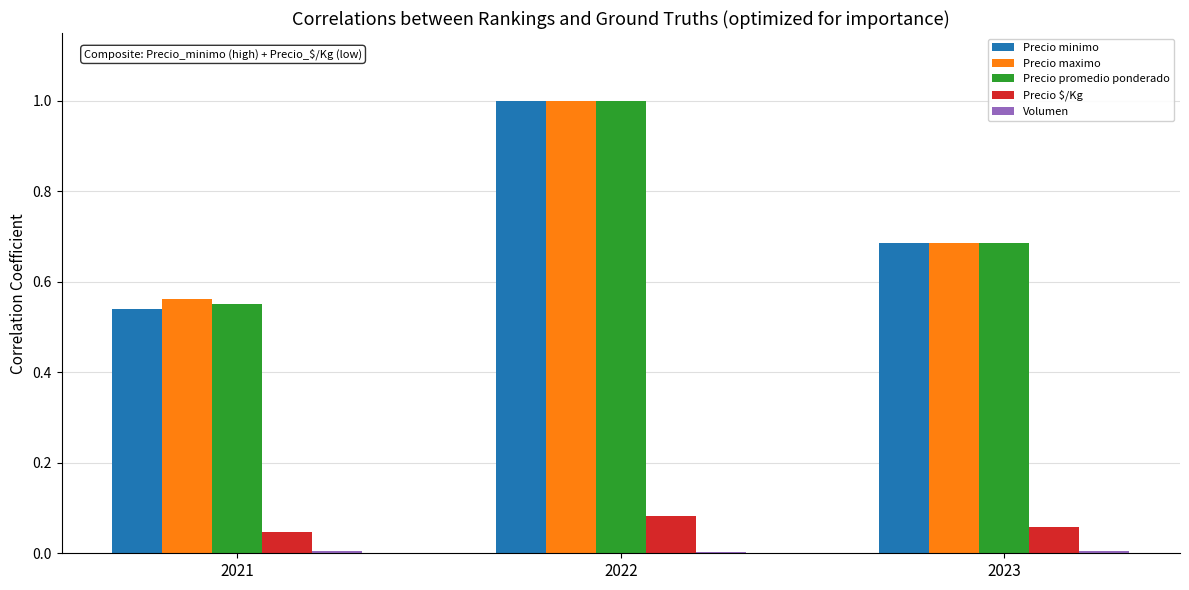

Is it true that Precio minimo equals 0.2 at 2021?

False